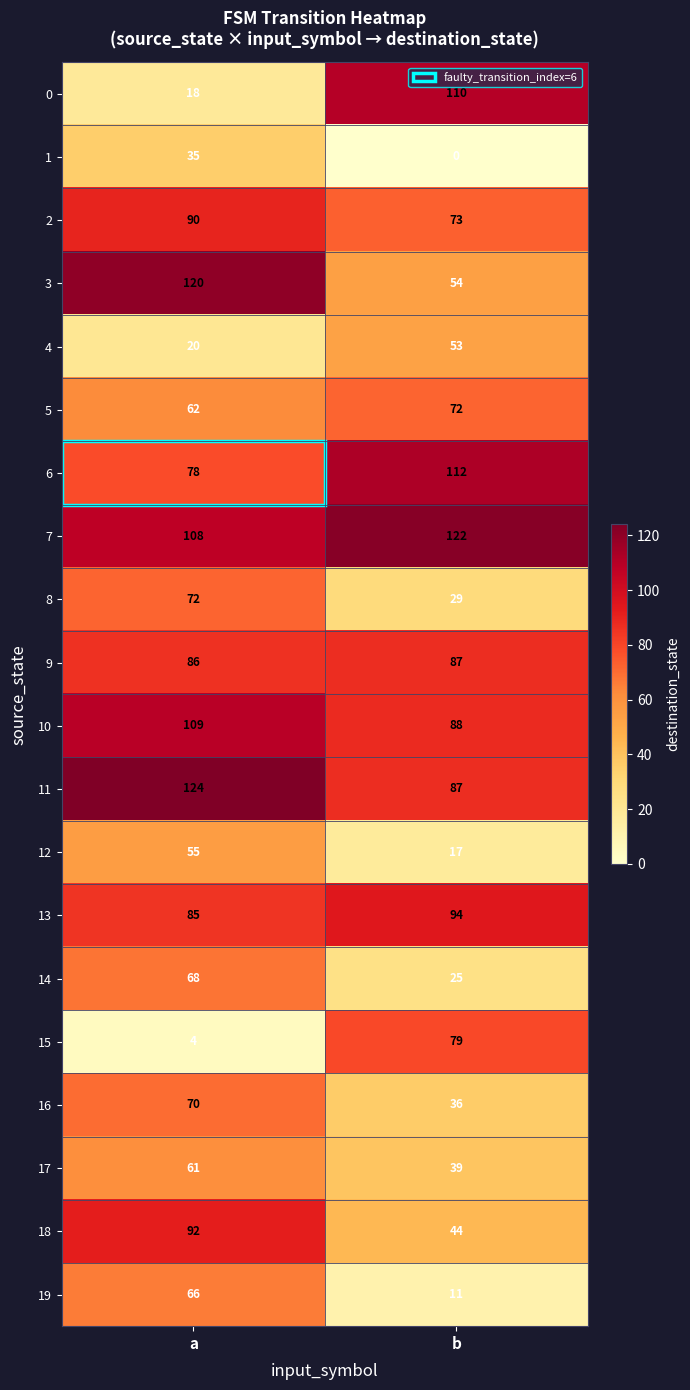

What is the sum of the 14 values at b and a?

93